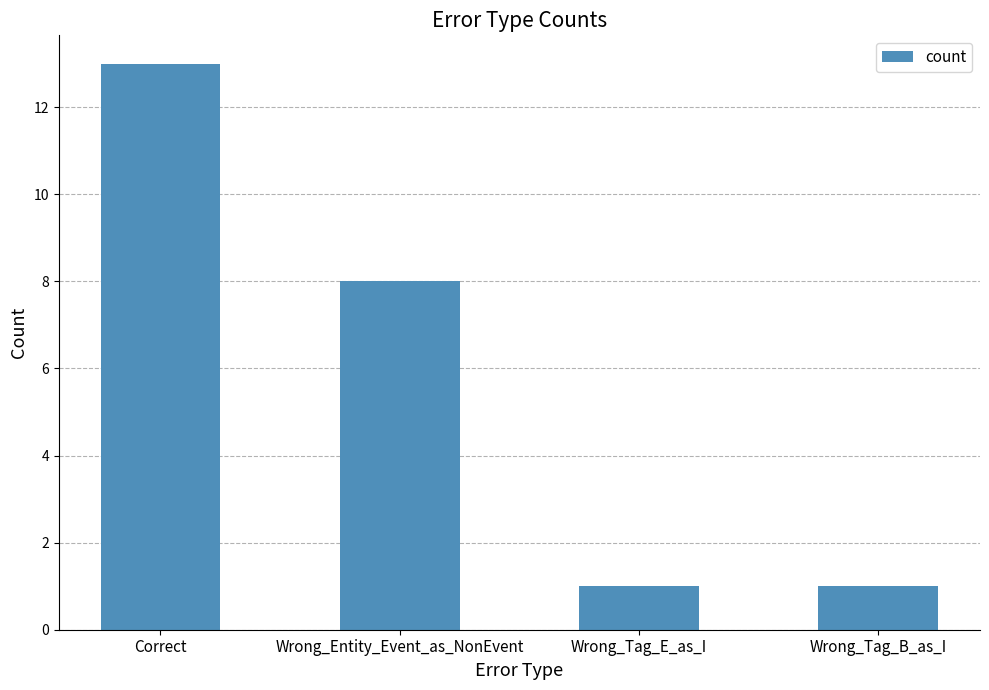

Reading left to right, what are all the values shown in this chart?

13	8	1	1